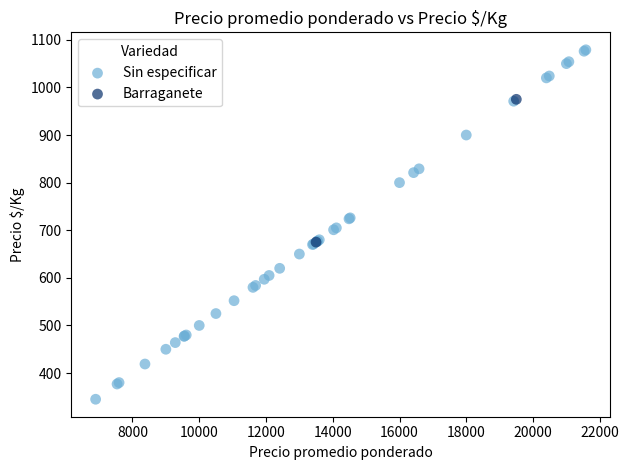

What are all the series names shown in the legend?

Sin especificar, Barraganete